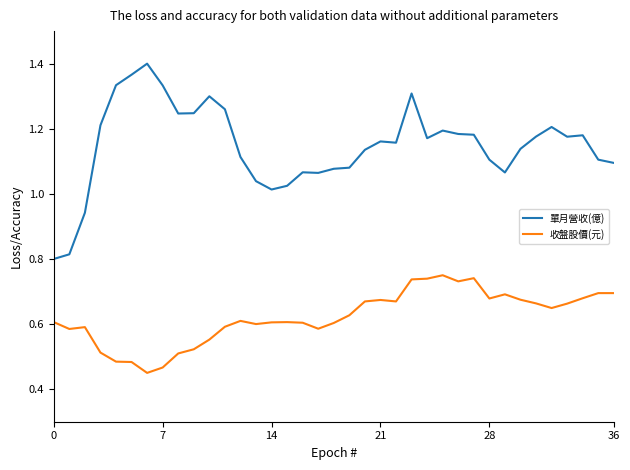

List the series in order of their overall mean, lowest first.

收盤股價(元), 單月營收(億)